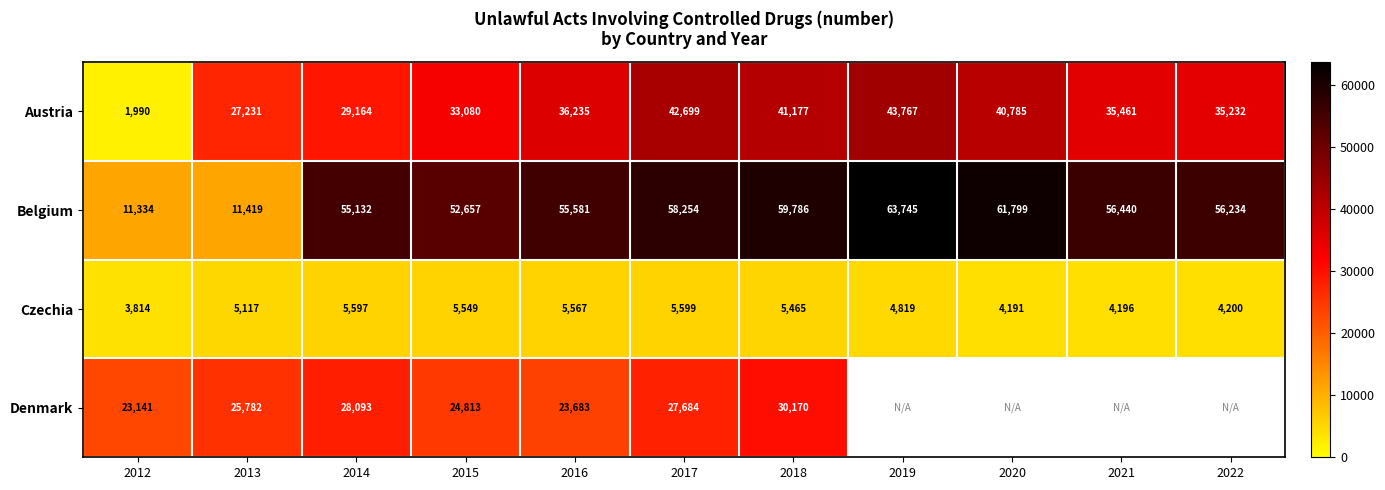

At which label does Austria first exceed 35461?

2016